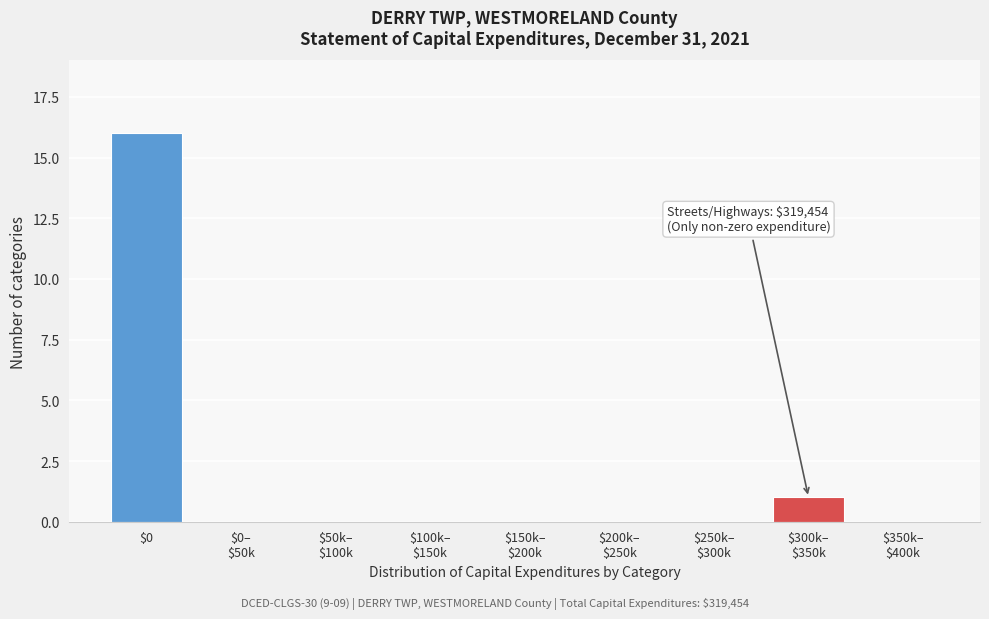

What is the maximum value shown in the chart?

16